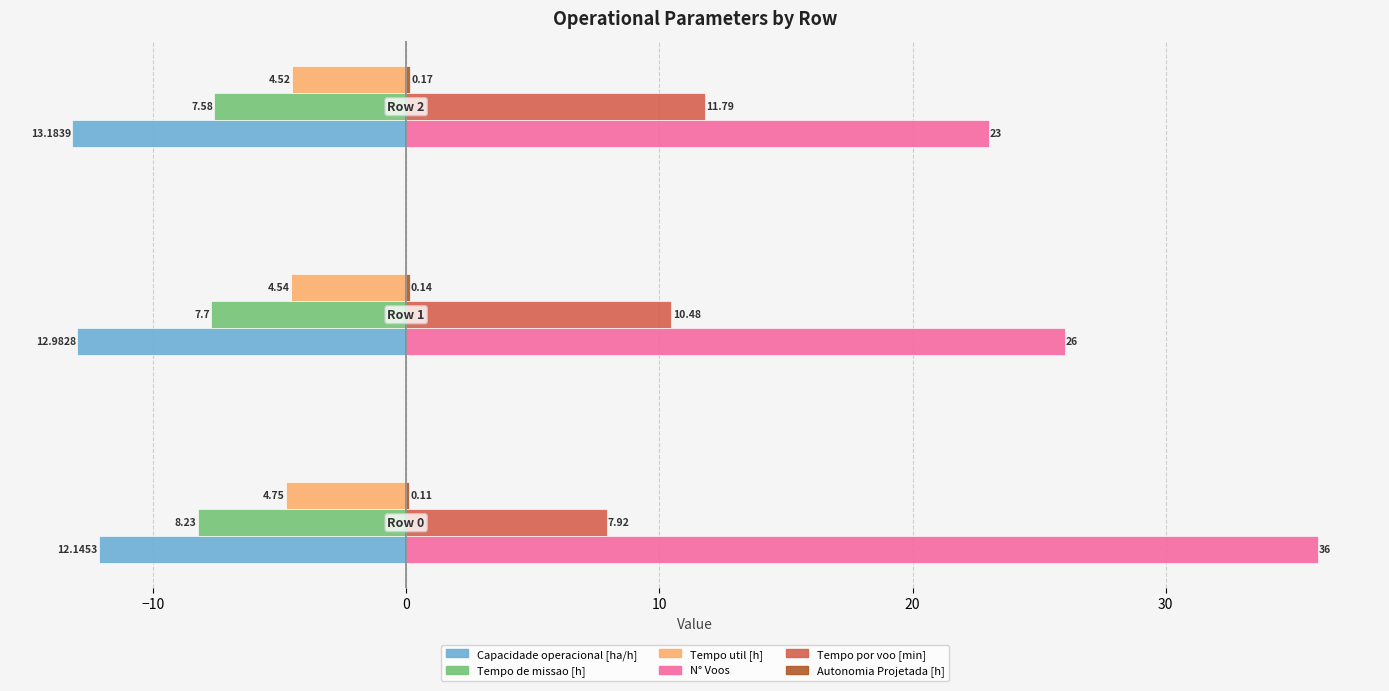

Which series has the largest total across all categories?

N° Voos